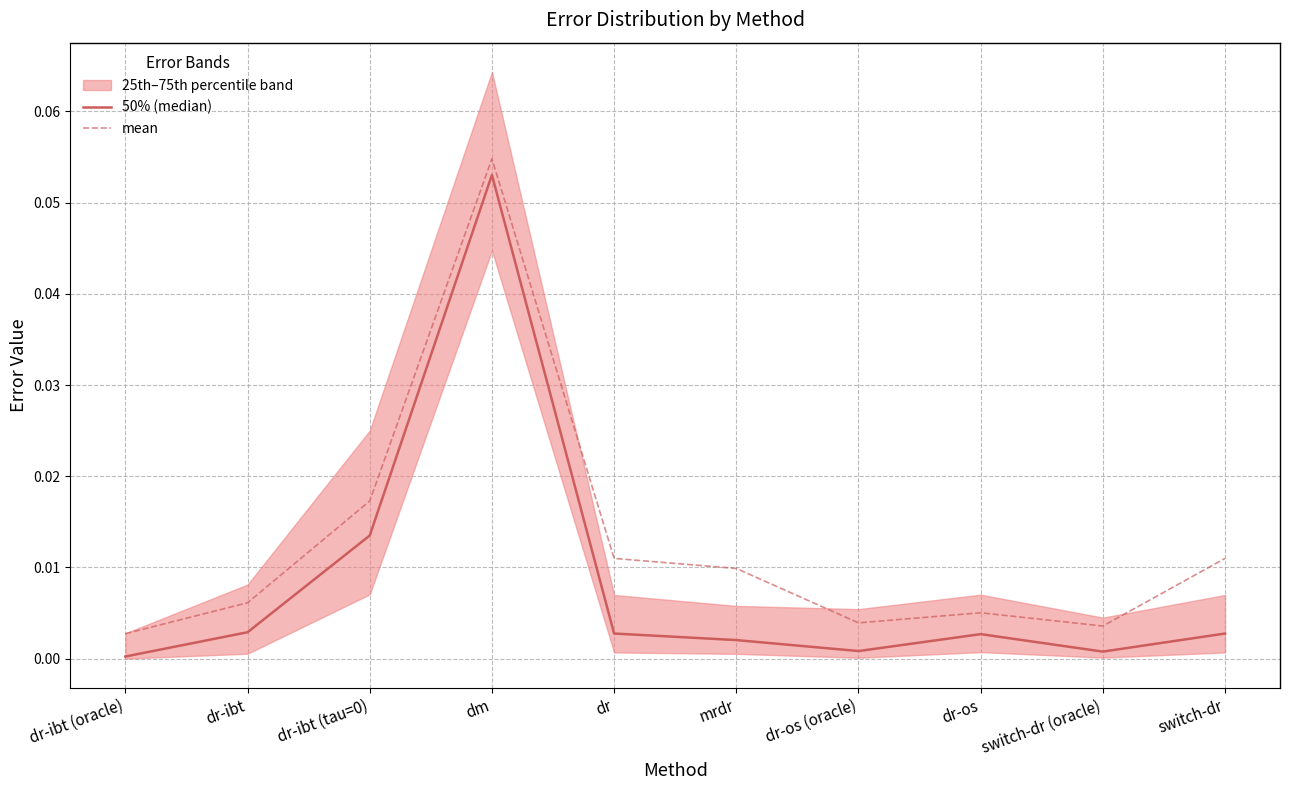

What is the label of the 5th point from the right?

mrdr